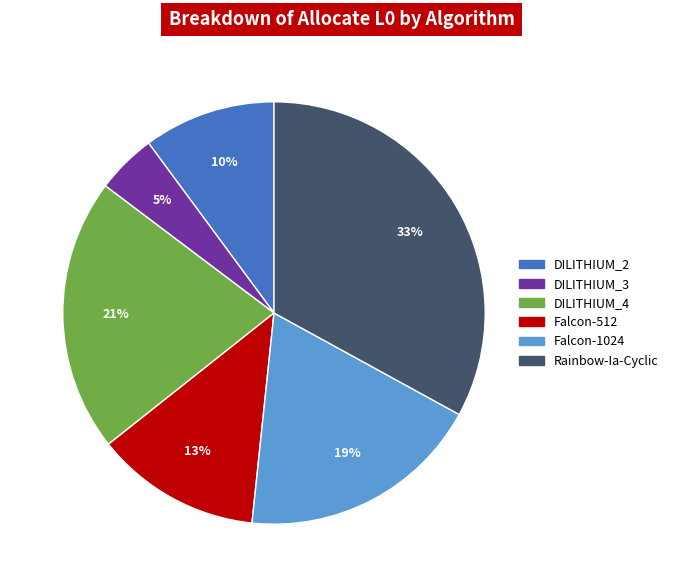

To the nearest percent, what is the average slice percentage?

17%